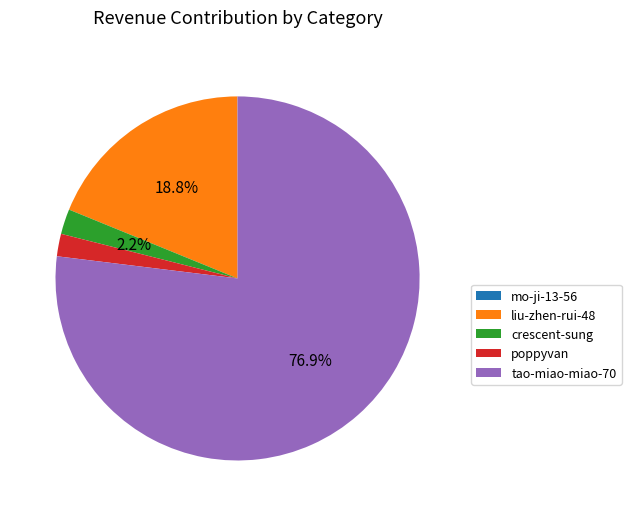

Which slice is the largest?

tao-miao-miao-70